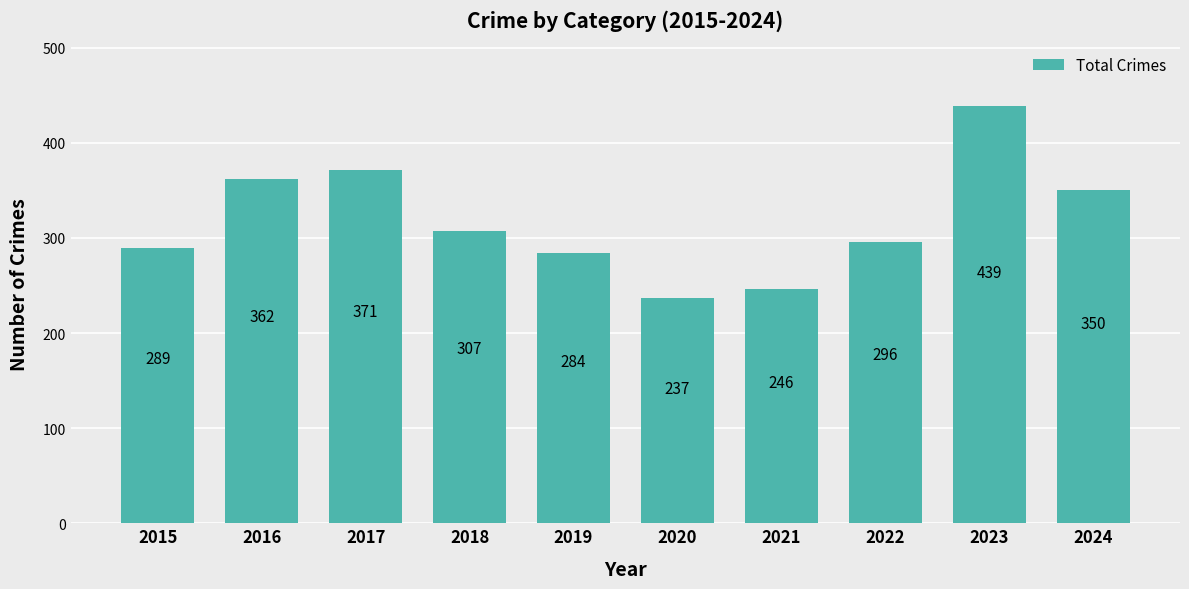

Reading right to left, what are all the values shown in this chart?

2024=350	2023=439	2022=296	2021=246	2020=237	2019=284	2018=307	2017=371	2016=362	2015=289